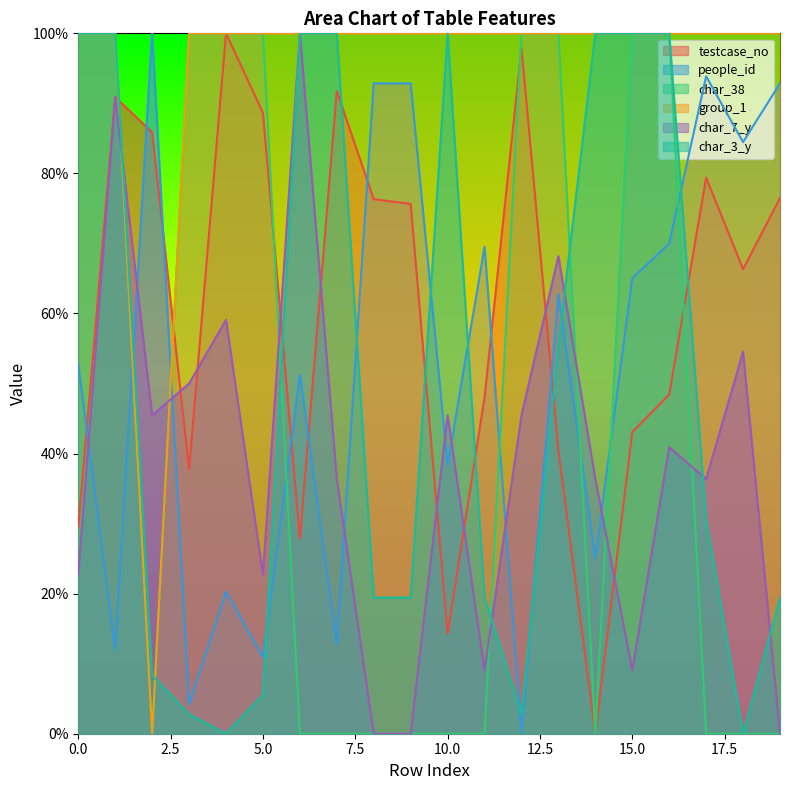

What are all the series names shown in the legend?

testcase_no, people_id, char_38, group_1, char_7_y, char_3_y